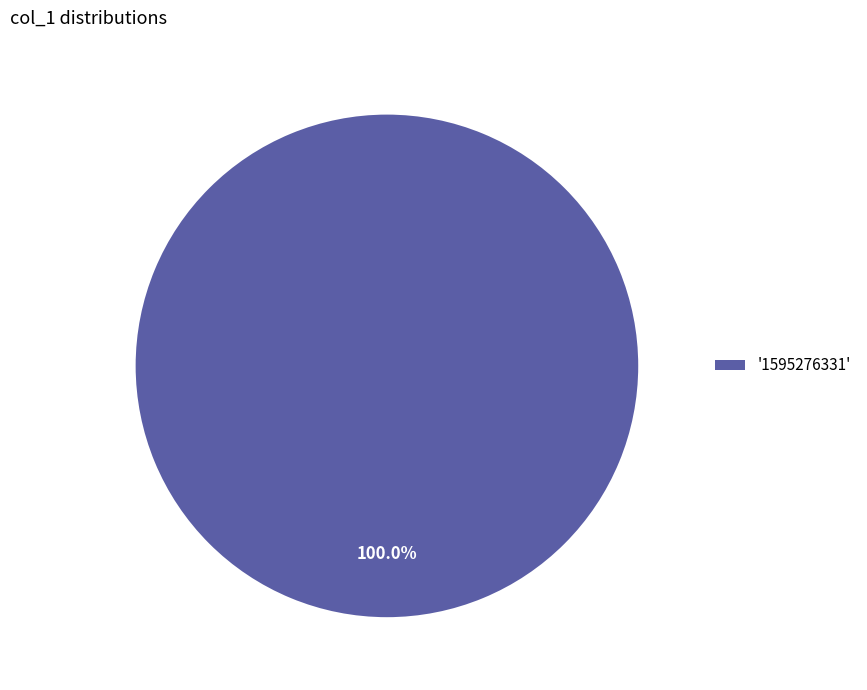

Rank the categories by value from highest to lowest.

'1595276331'